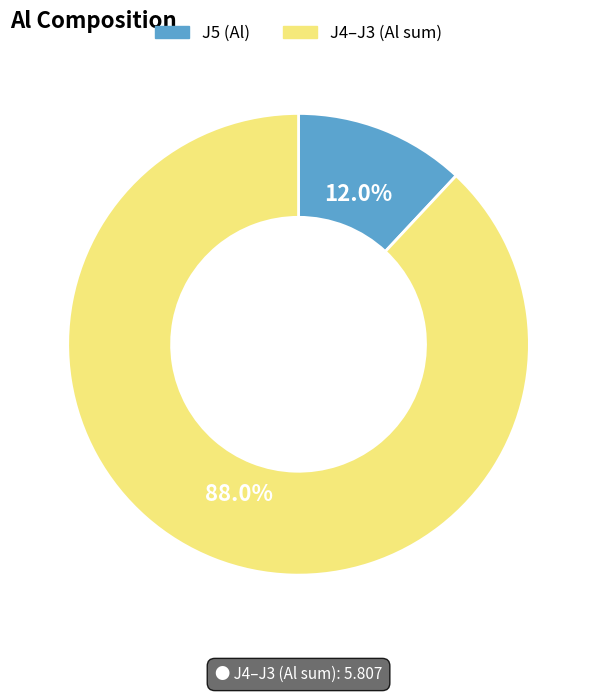

Count the number of slices in the pie.

2